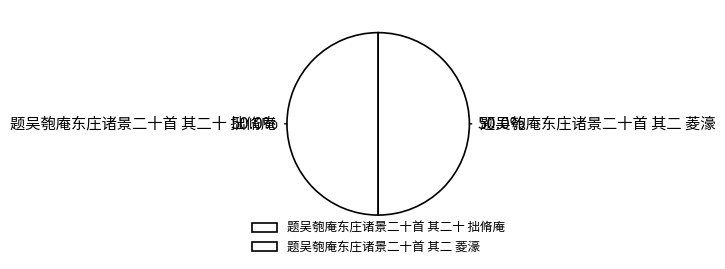

Approximately how many times larger is the value at 题吴匏庵东庄诸景二十首 其二 菱濠 compared to 题吴匏庵东庄诸景二十首 其二十 拙脩庵?

1.0